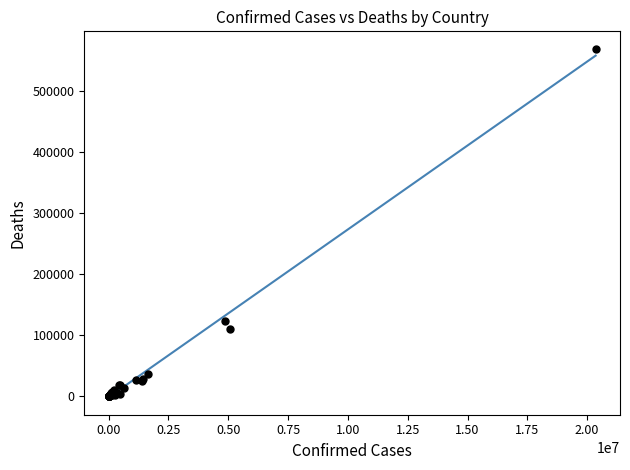

What Y value in the scatter plot is closest to 284530?

123356